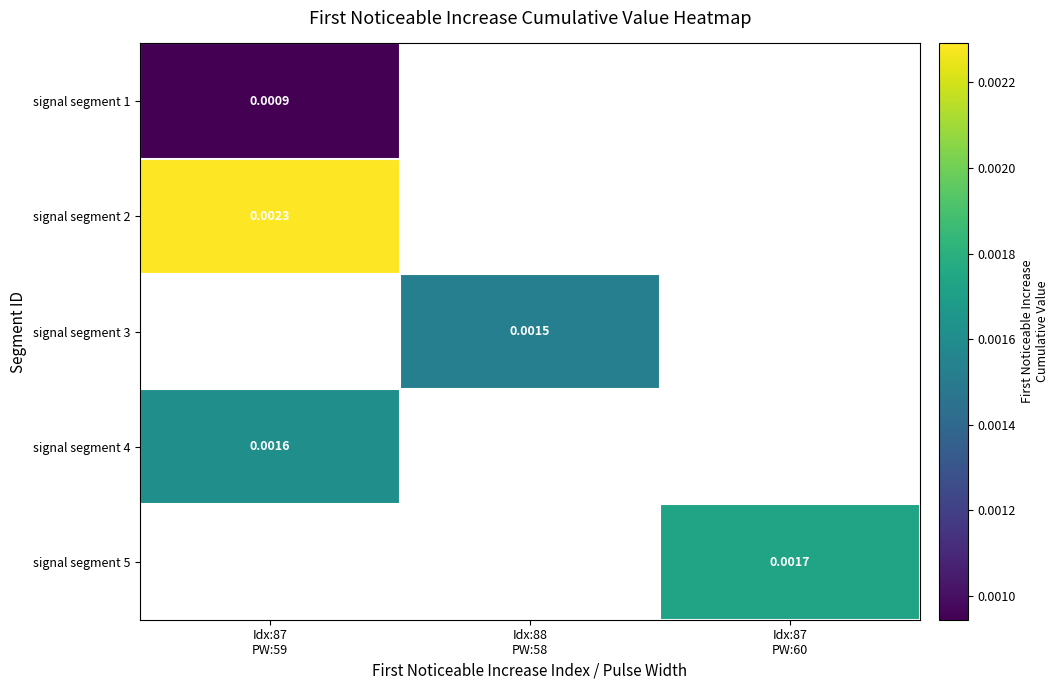

How many data points does each series have?

3